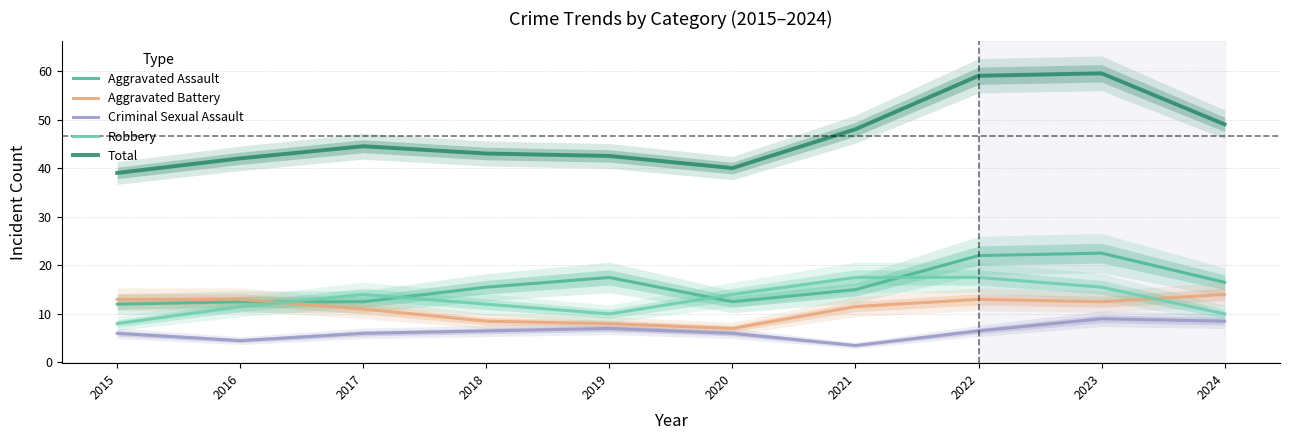

List the labels in order of Aggravated Battery value, largest first.

2024, 2015, 2016, 2022, 2023, 2021, 2017, 2018, 2019, 2020